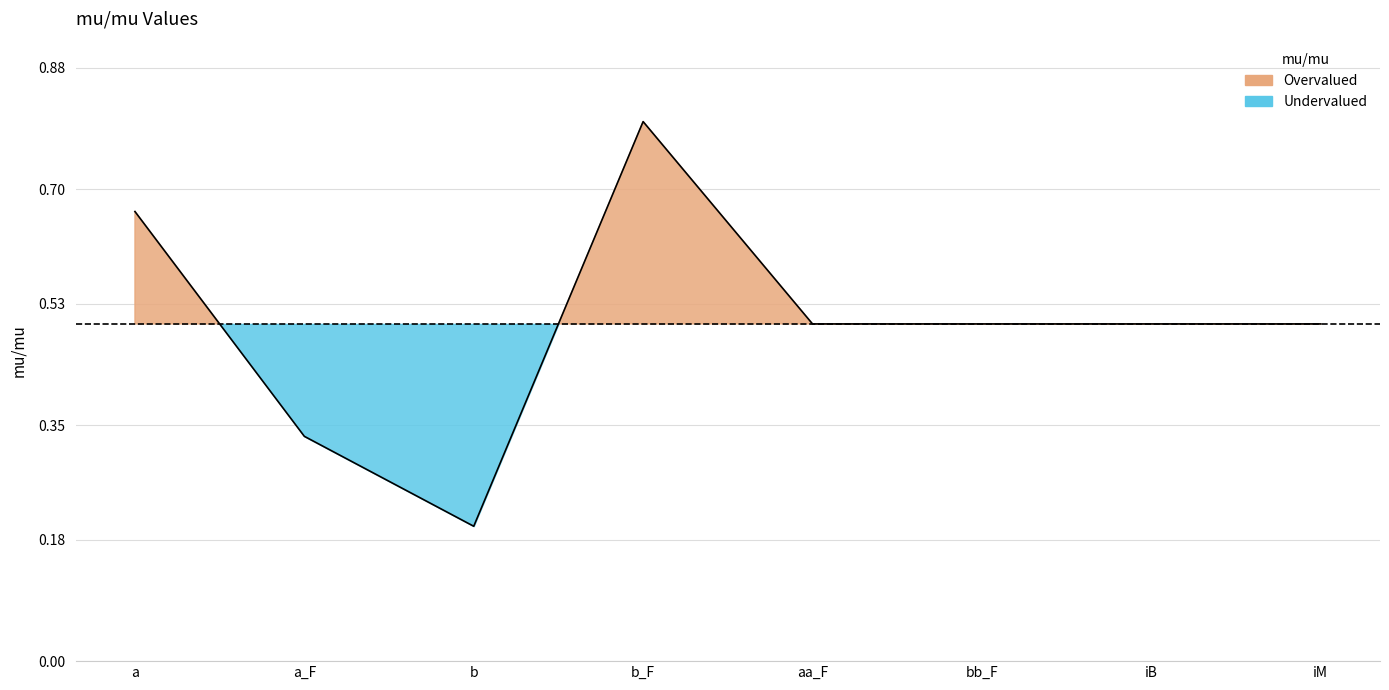

Reading left to right, transcribe all the data shown in this chart.

a=0.7	a_F=0.3	b=0.2	b_F=0.8	aa_F=0.5	bb_F=0.5	iB=0.5	iM=0.5